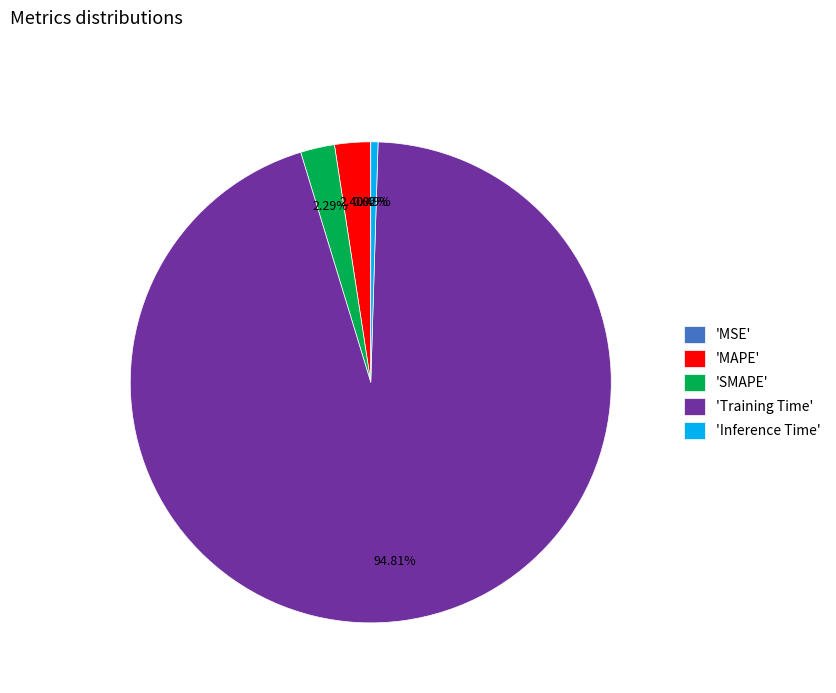

Is the sum of 'Inference Time' and 'SMAPE' greater than half?

No